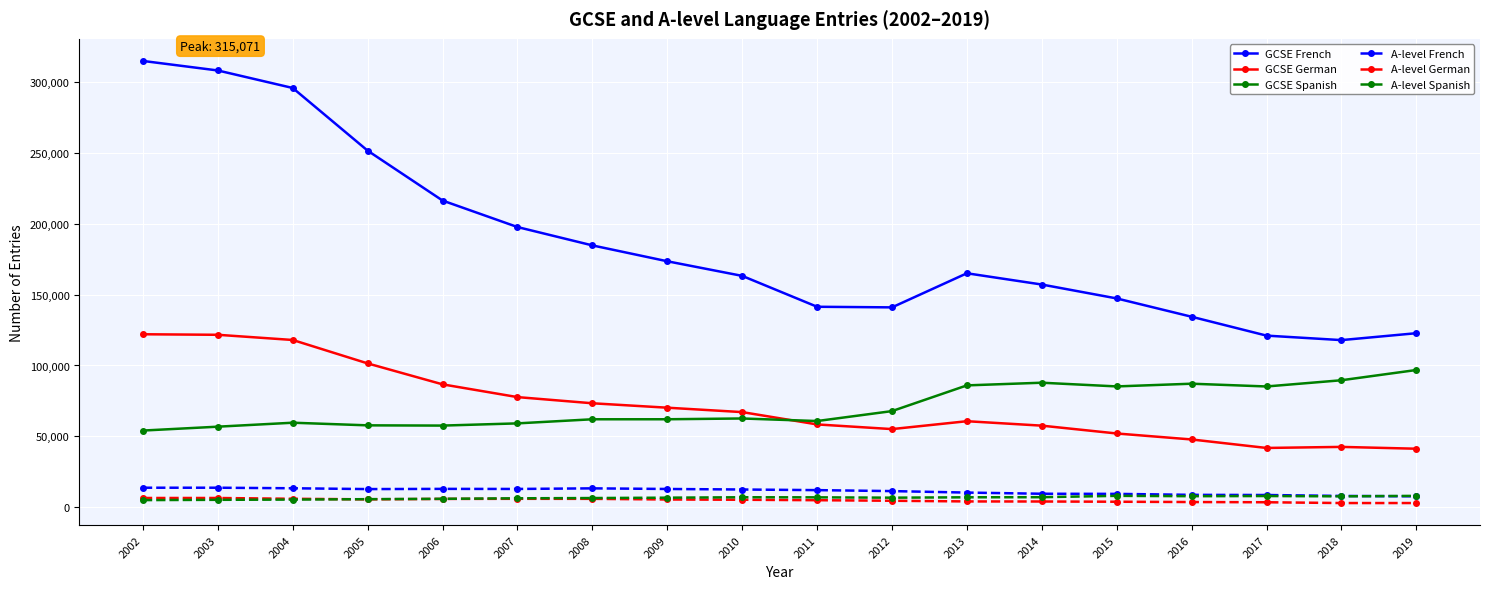

The value of GCSE Spanish at 2007 is 78143. True or false?

False